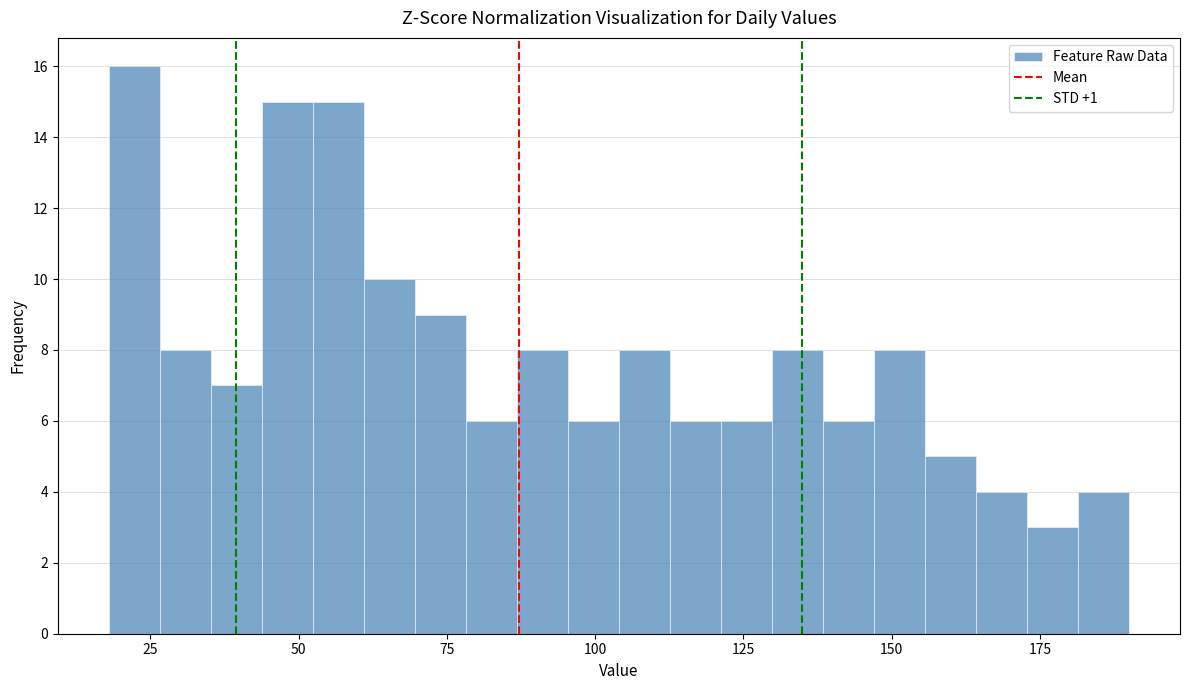

Around what value on the x-axis is the tallest bar? Give the approximate position of its centre, as read against the axis.

20